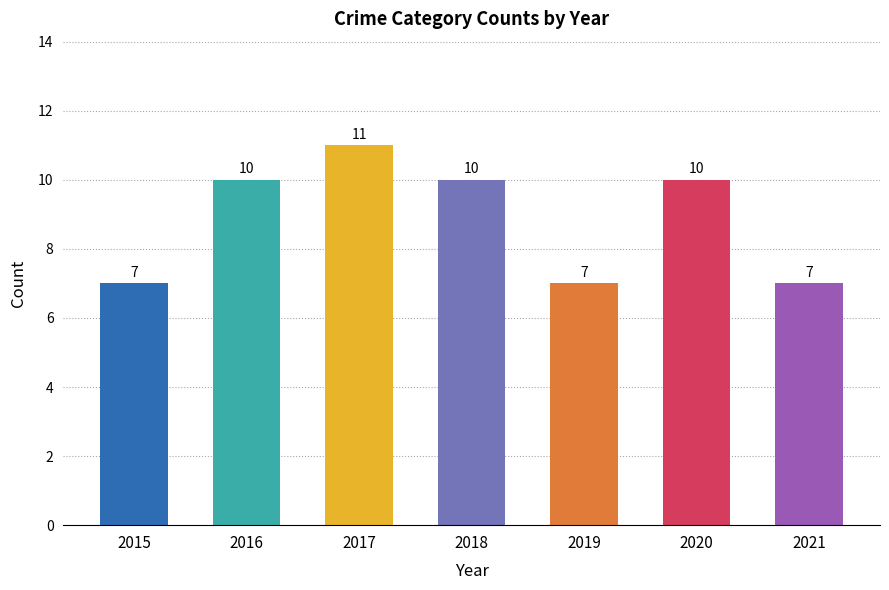

What is the value of the 1st bar from the left?

7